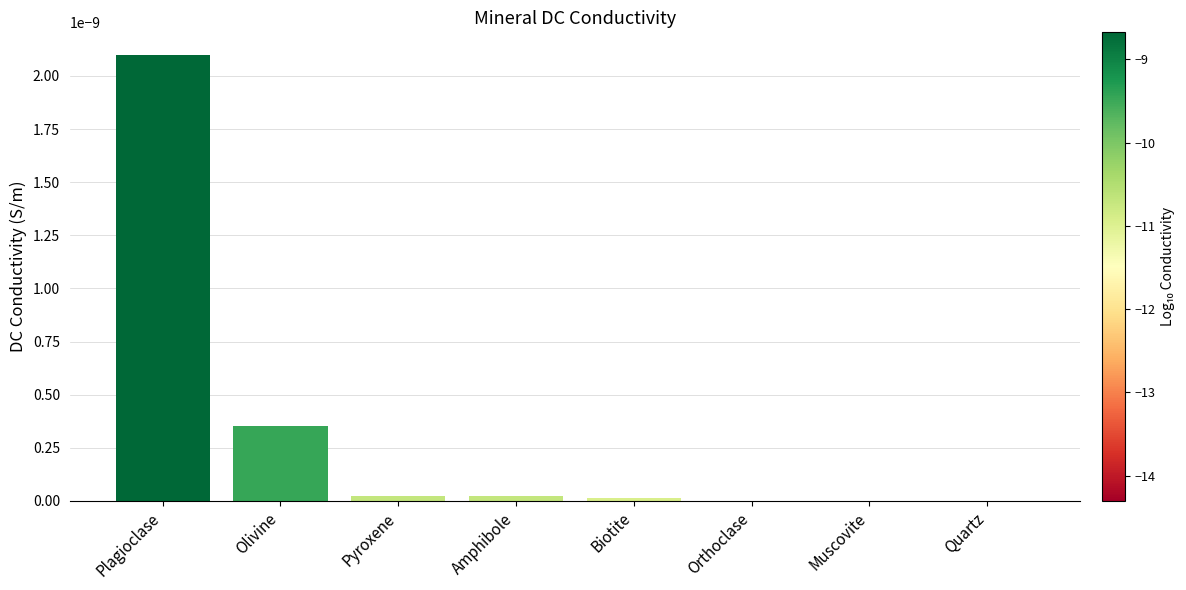

At which category does the chart reach its peak across all series?

Plagioclase